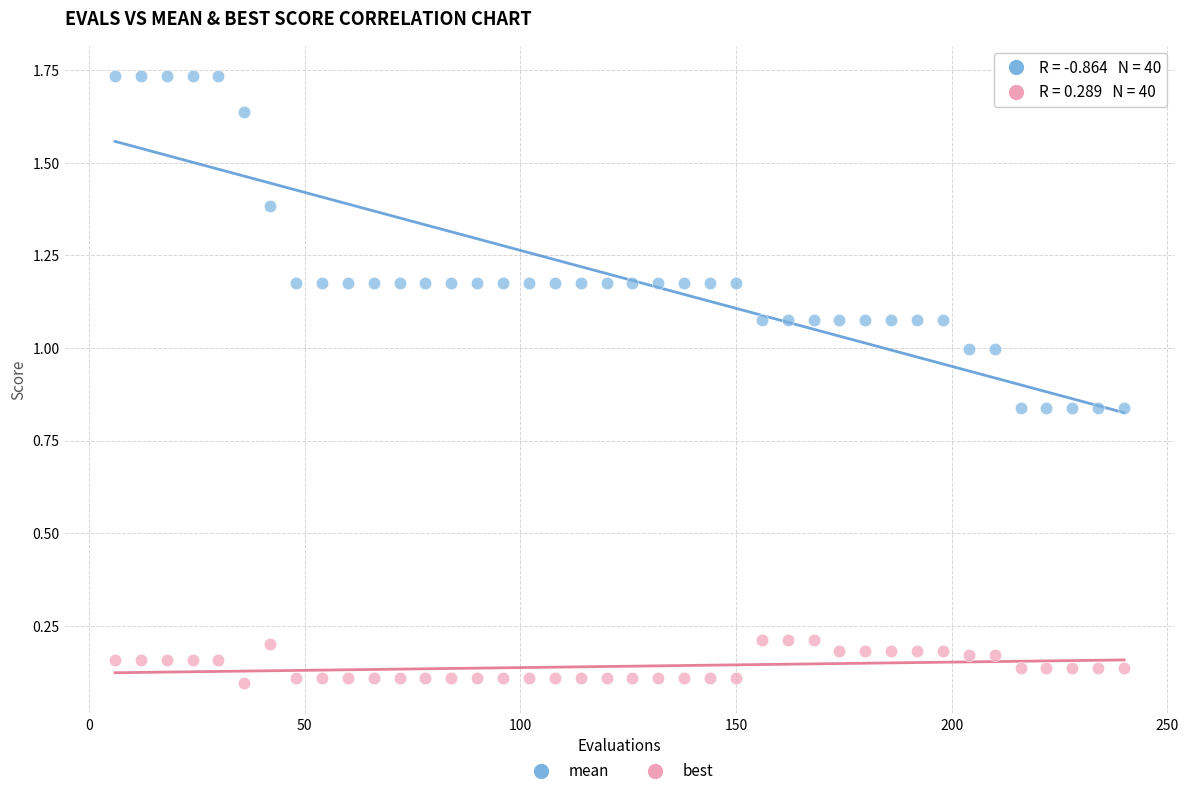

Which series reaches the maximum Y coordinate?

mean